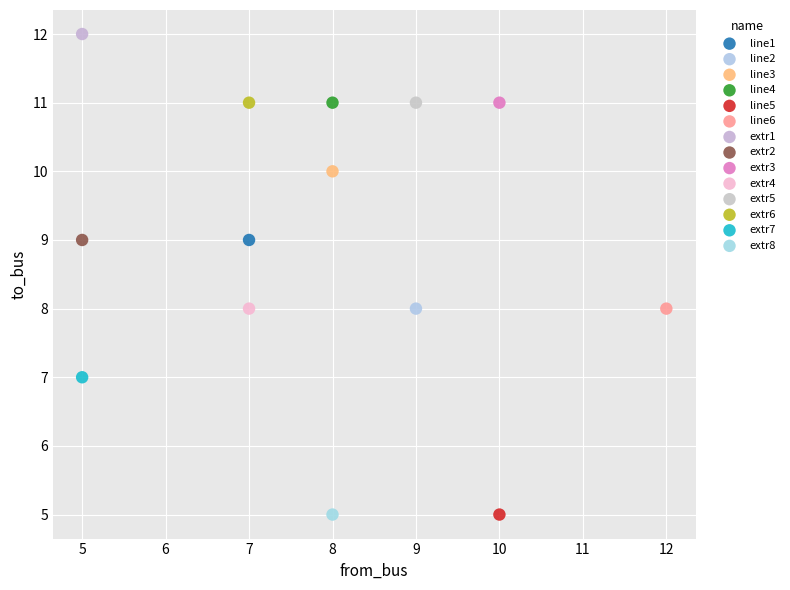

What are all the series names shown in the legend?

line1, line2, line3, line4, line5, line6, extr1, extr2, extr3, extr4, extr5, extr6, extr7, extr8